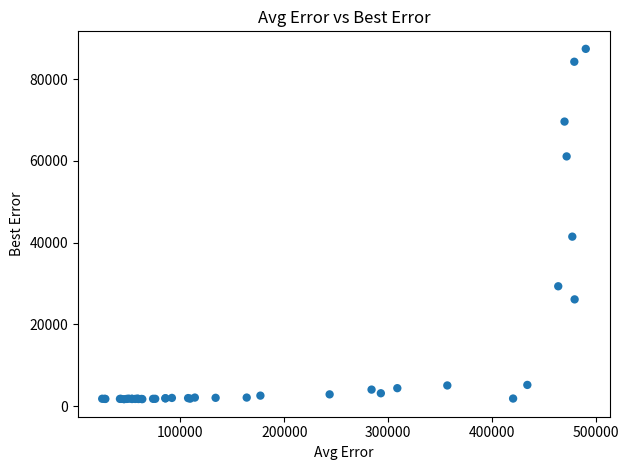

What Y value in the scatter plot is closest to 44560?

41474.0